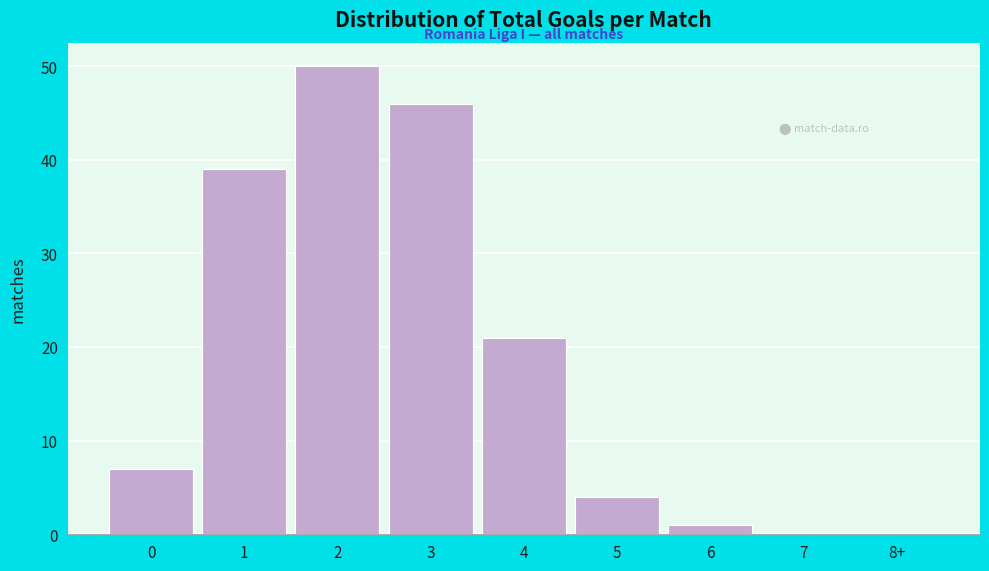

Reading right to left, list all the values displayed in this chart.

8+=0	7=0	6=1	5=4	4=21	3=46	2=50	1=39	0=7